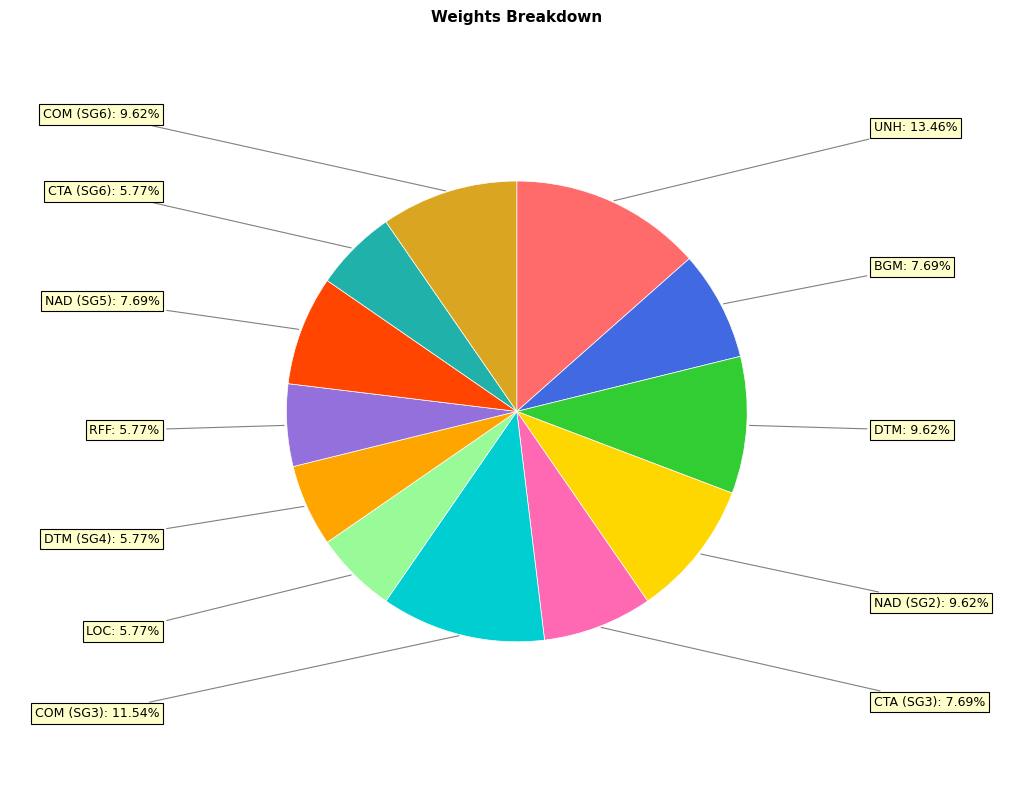

How many slices are in this pie chart?

12